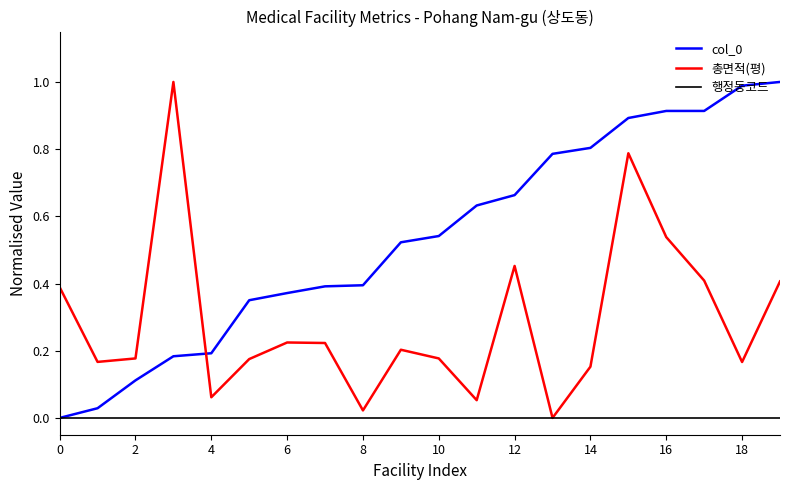

What is the maximum value for 총면적(평)?

1.0